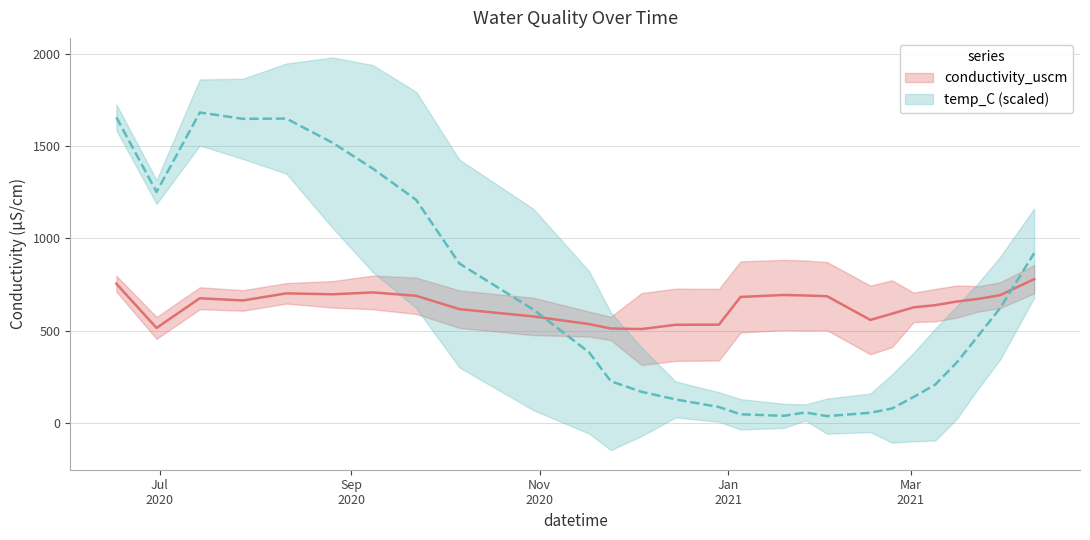

How many series are shown in this chart?

2